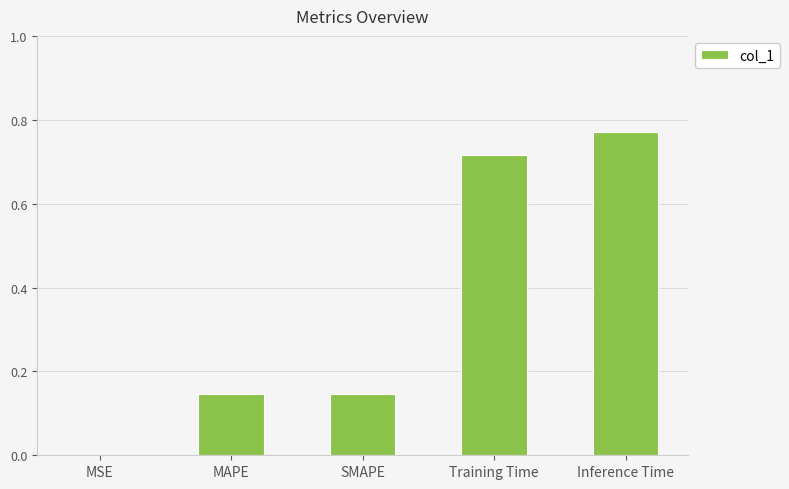

What is the average value?

0.4